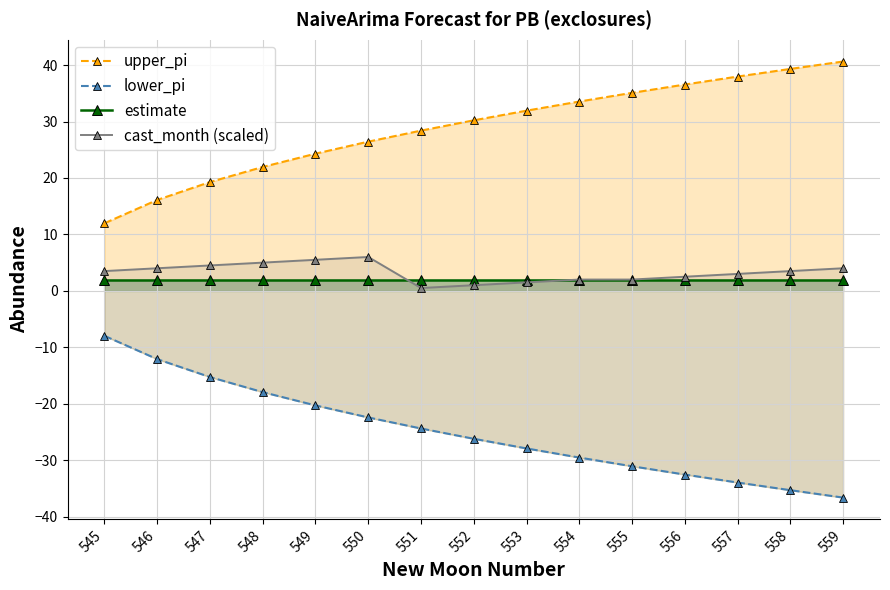

True or false: upper_pi and estimate intersect in this chart.

False